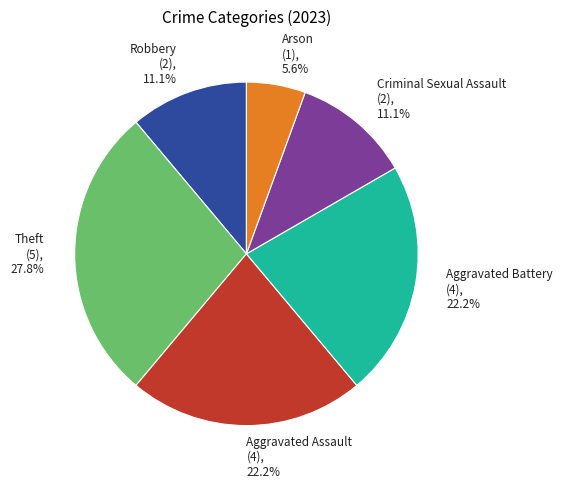

Between Arson (1), 5.6% and Aggravated Battery (4), 22.2%, which is larger?

Aggravated Battery (4), 22.2%